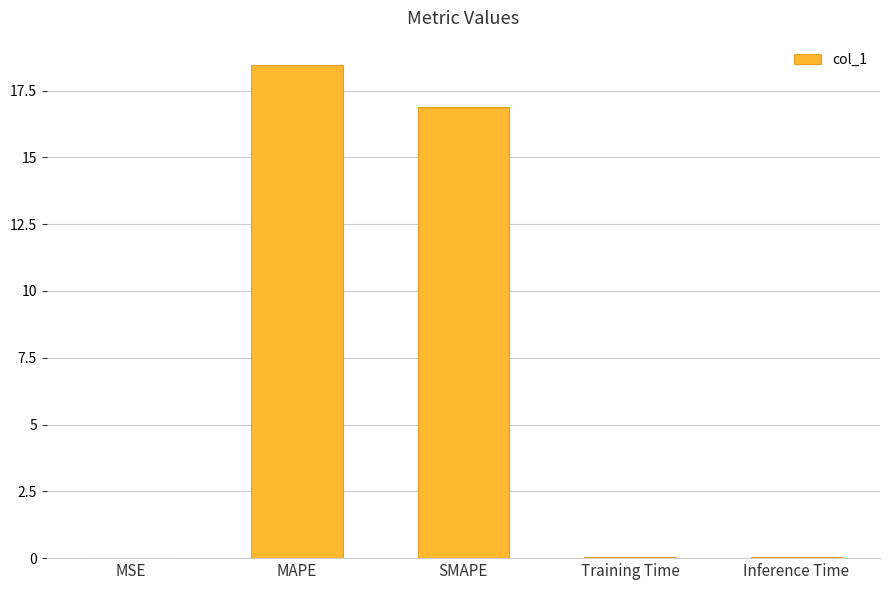

The chart shows a value of 32.7 at MAPE. True or false?

False